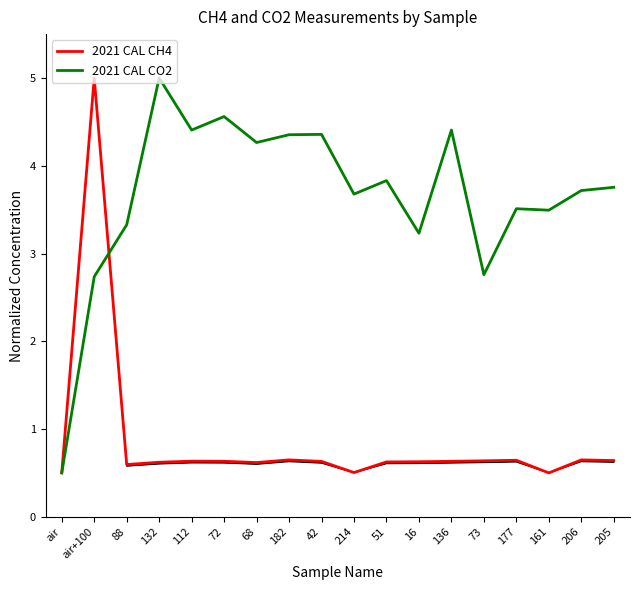

At which label does 2021 CAL CH4 reach its peak?

air+100